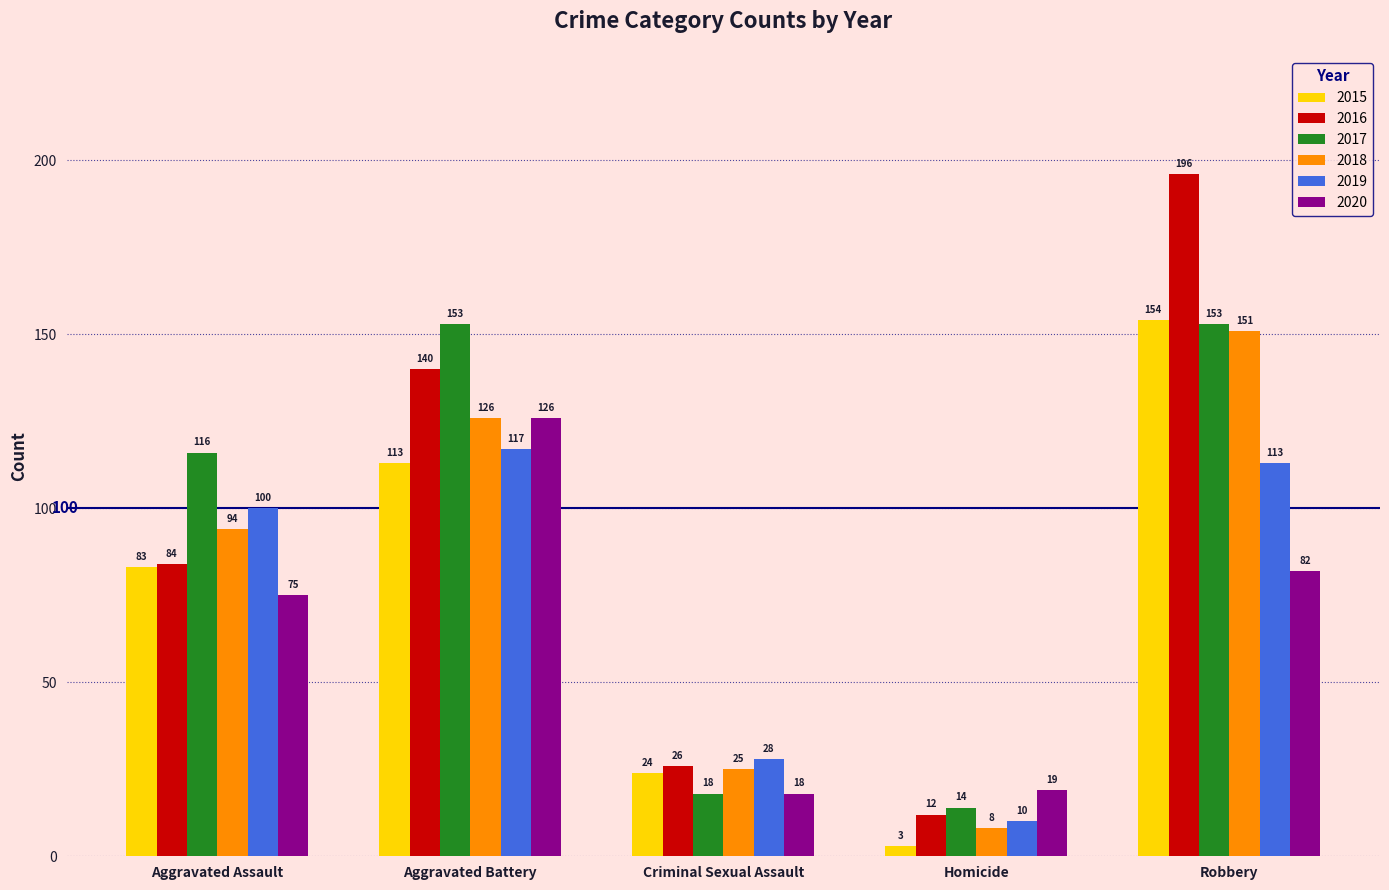

What is the average value of the 2016 series?

92